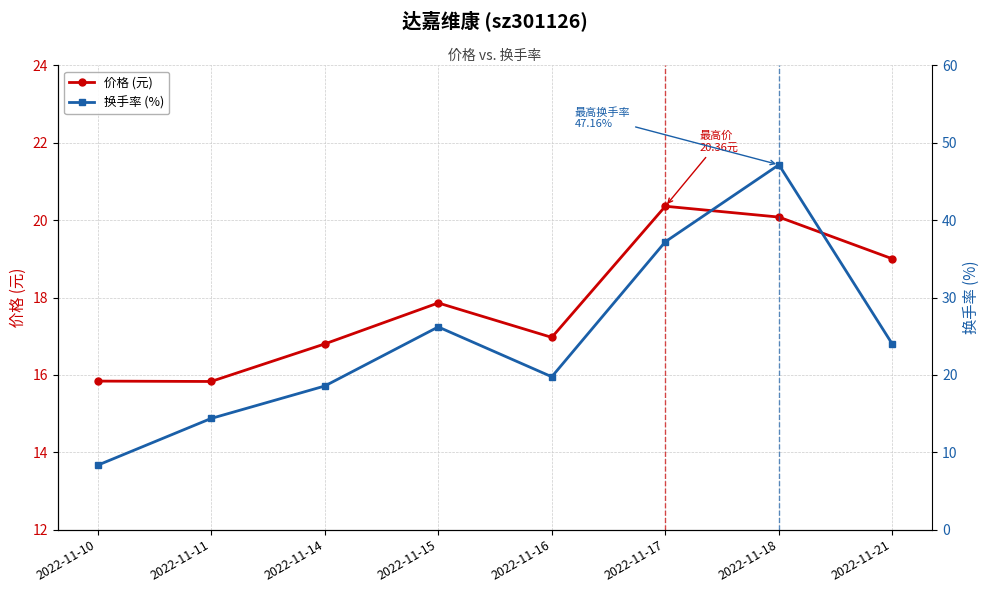

The value of 价格 (元) at 2022-11-15 is 17.9. True or false?

True